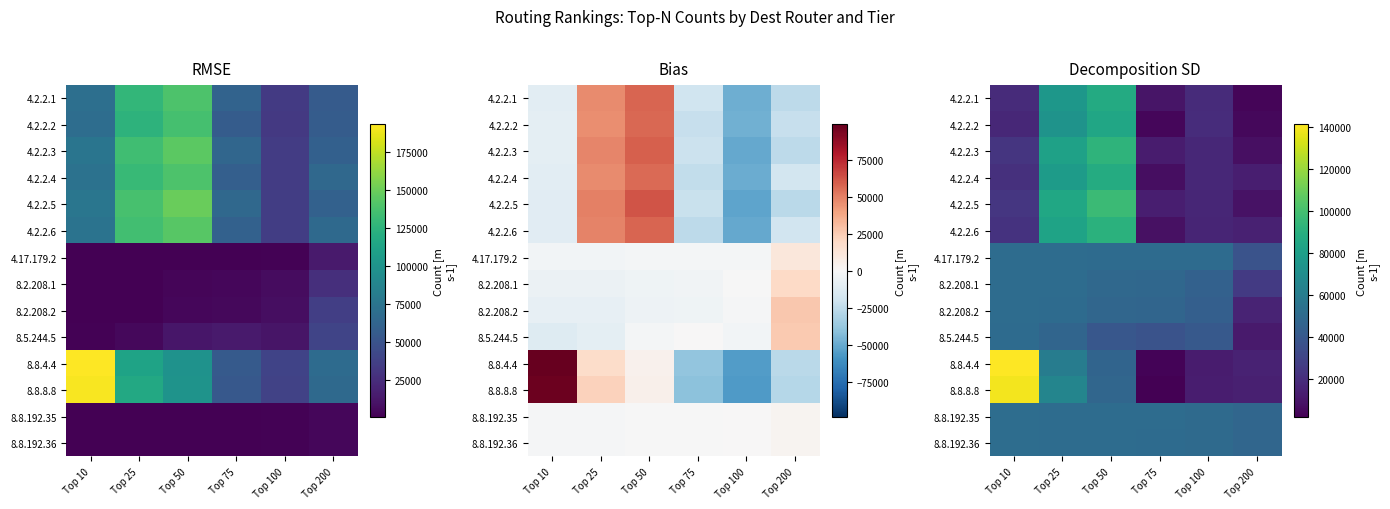

Rank the series at Top 75 from lowest to highest value.

8.8.8.8, 8.8.4.4, 4.2.2.2, 4.2.2.4, 4.2.2.6, 4.2.2.1, 4.2.2.3, 4.2.2.5, 8.5.244.5, 8.2.208.2, 8.2.208.1, 4.17.179.2, 8.8.192.36, 8.8.192.35